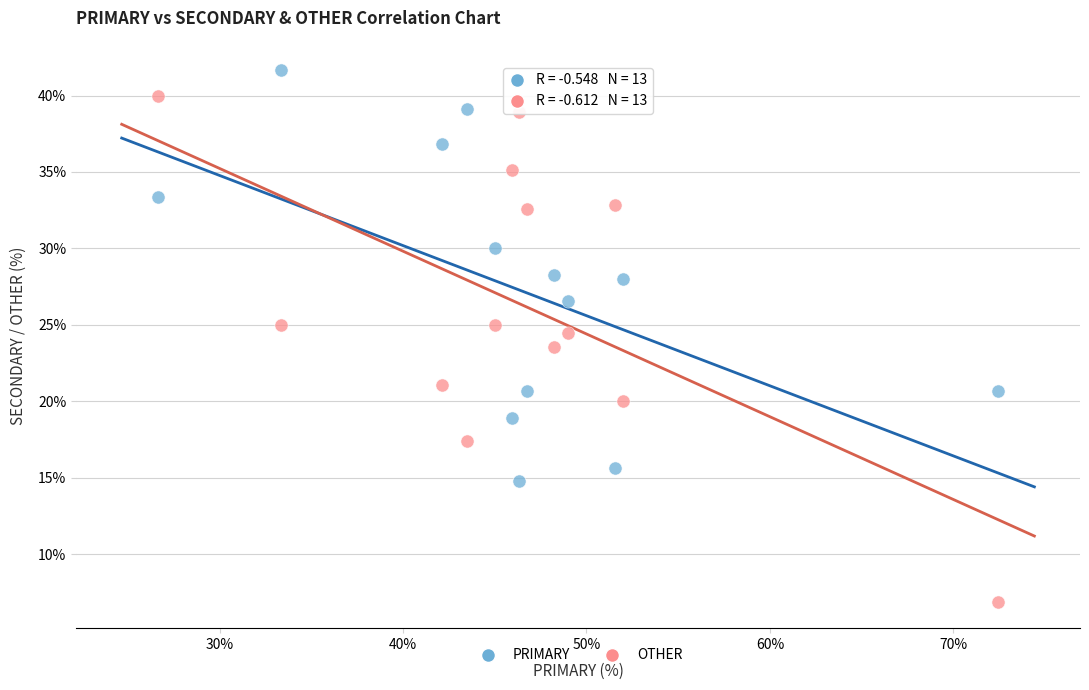

Which series contains the lowest Y value?

OTHER